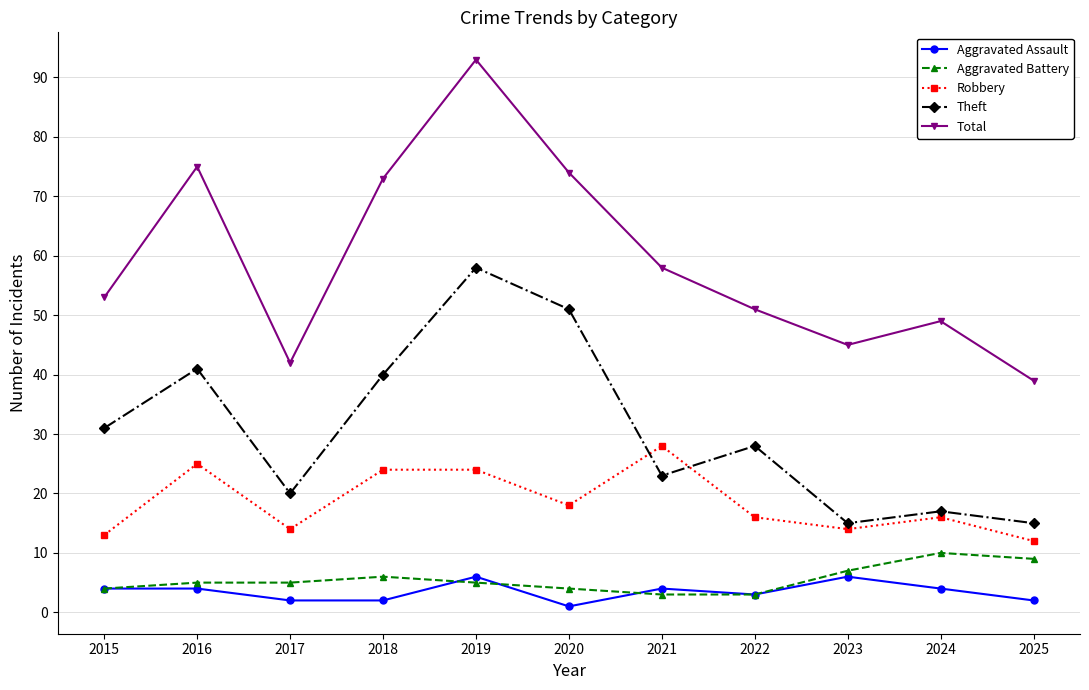

The Robbery series shows 24 at 2018. True or false?

True